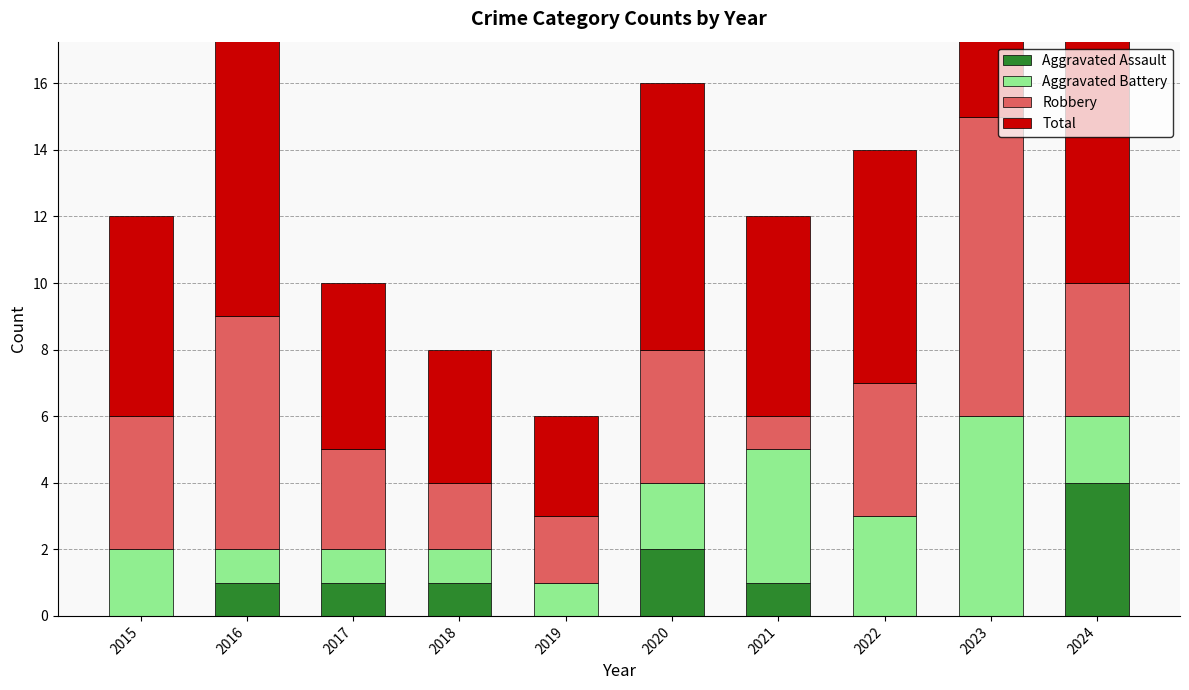

What is the sum of all Aggravated Battery values?

23